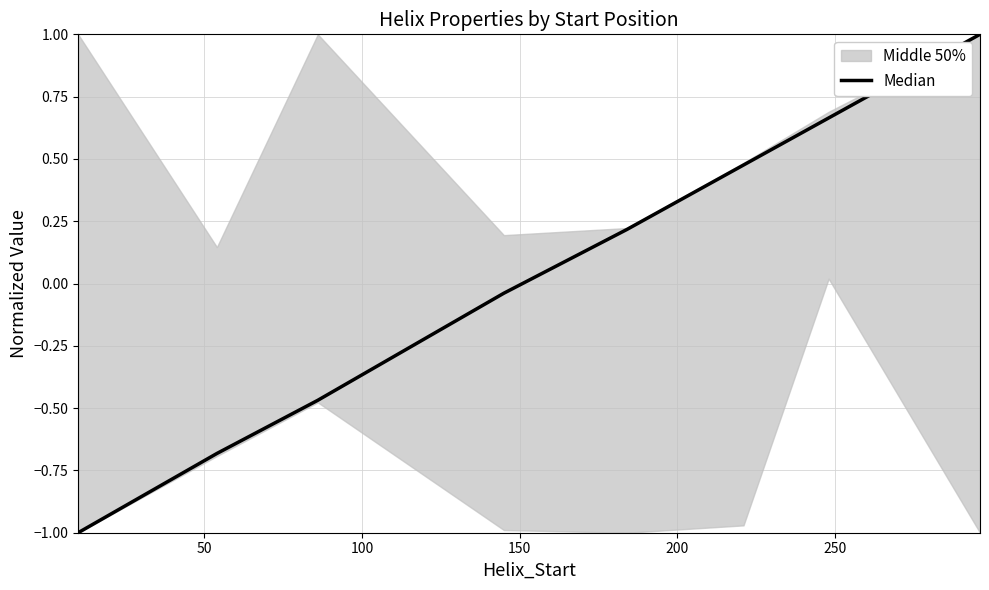

Is it true that the value at 0 is -0.7?

False